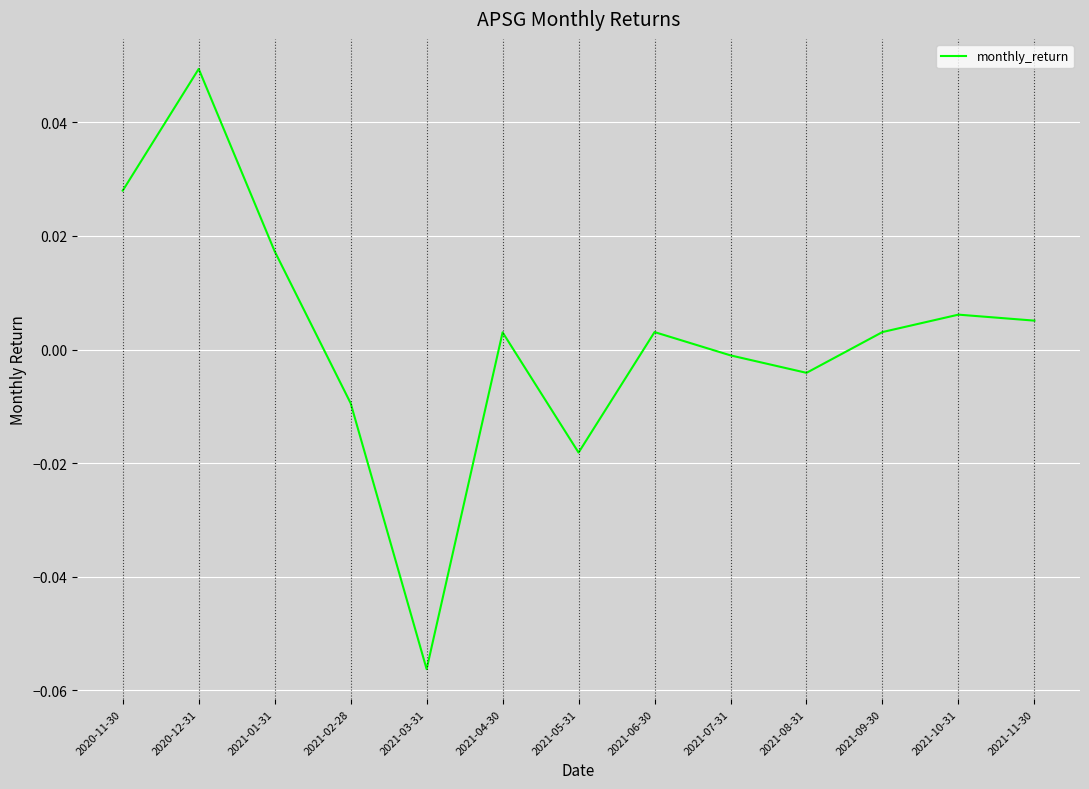

The chart shows a value of 0.0 at 2021-06-30. True or false?

True